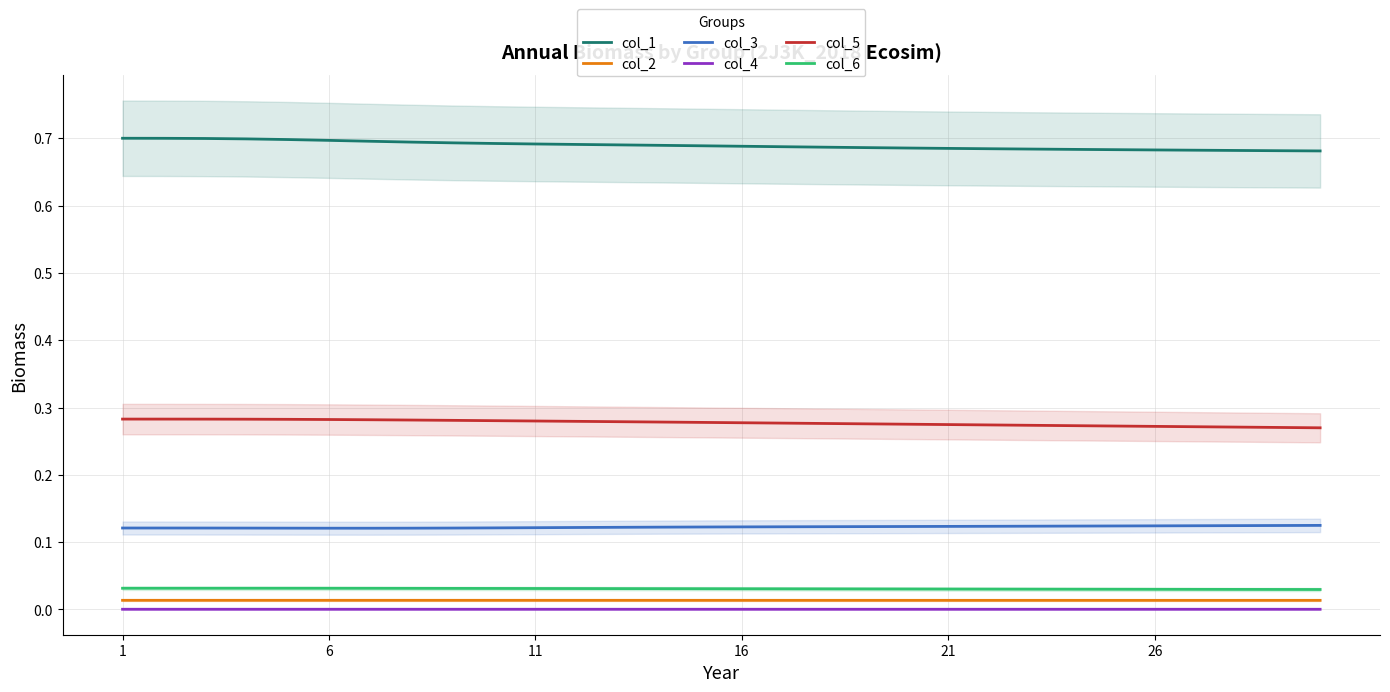

How many data points does each series have?

30